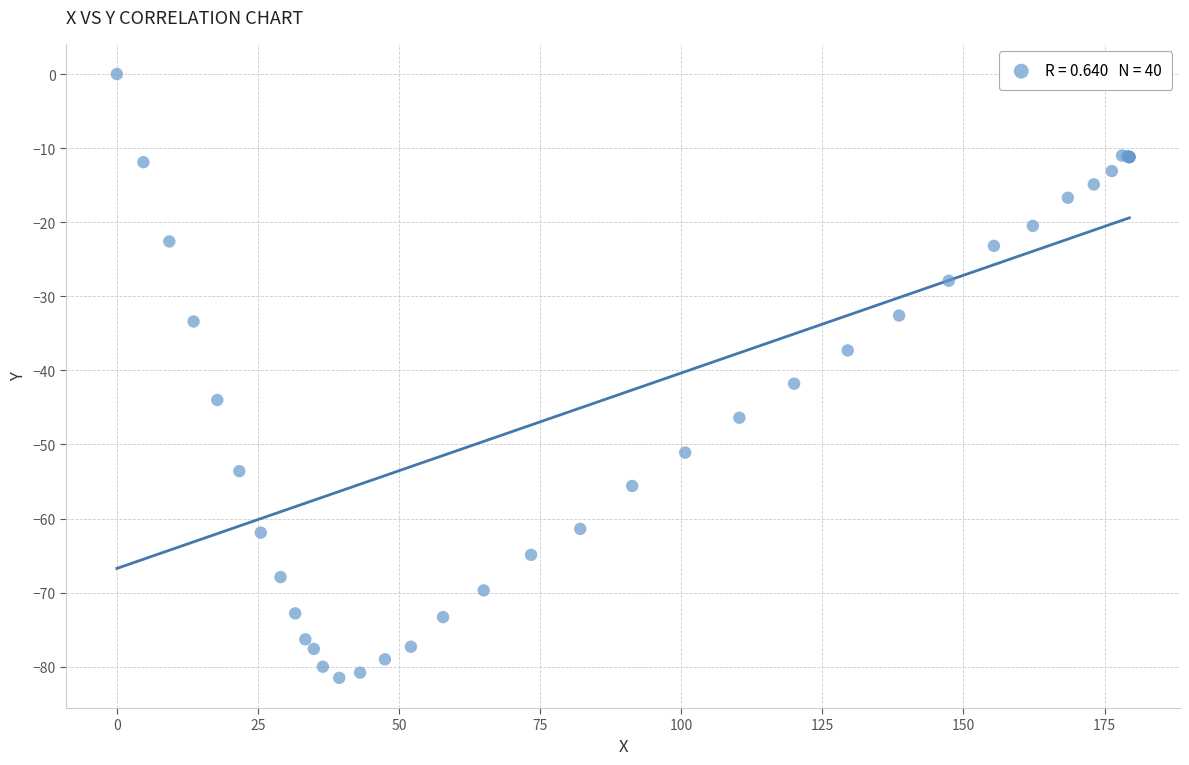

What Y value in the scatter plot is closest to -40?

-41.8